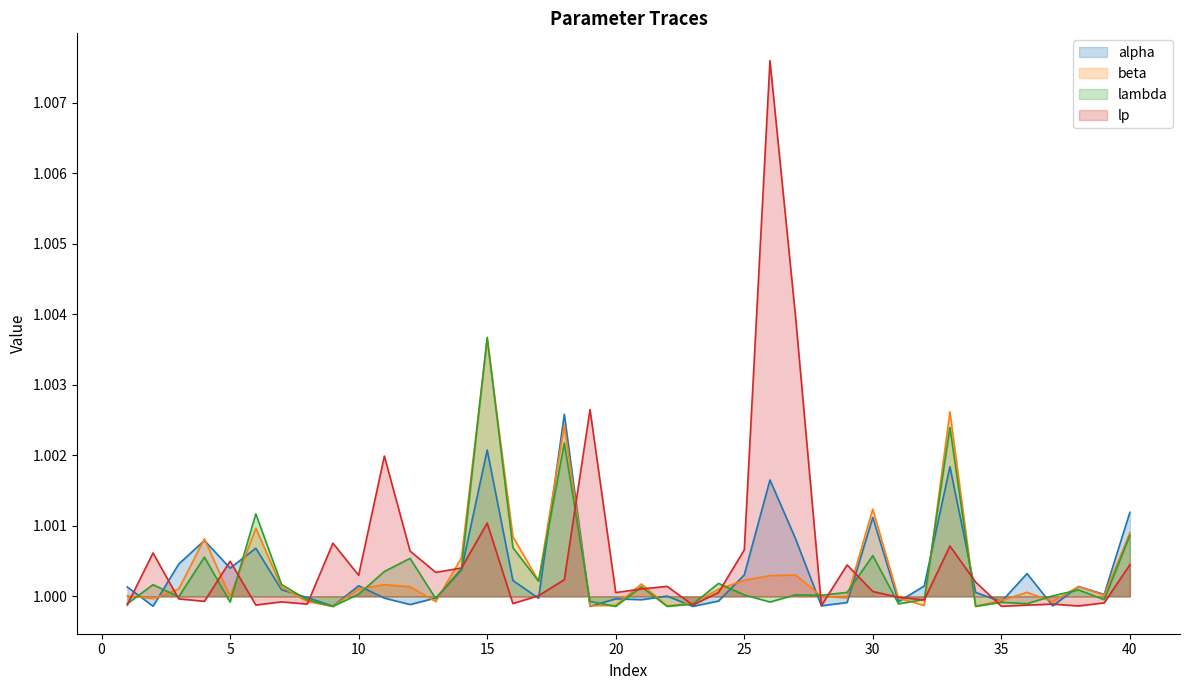

Is the value of alpha at 4 greater than the value of lambda at 14?

Yes